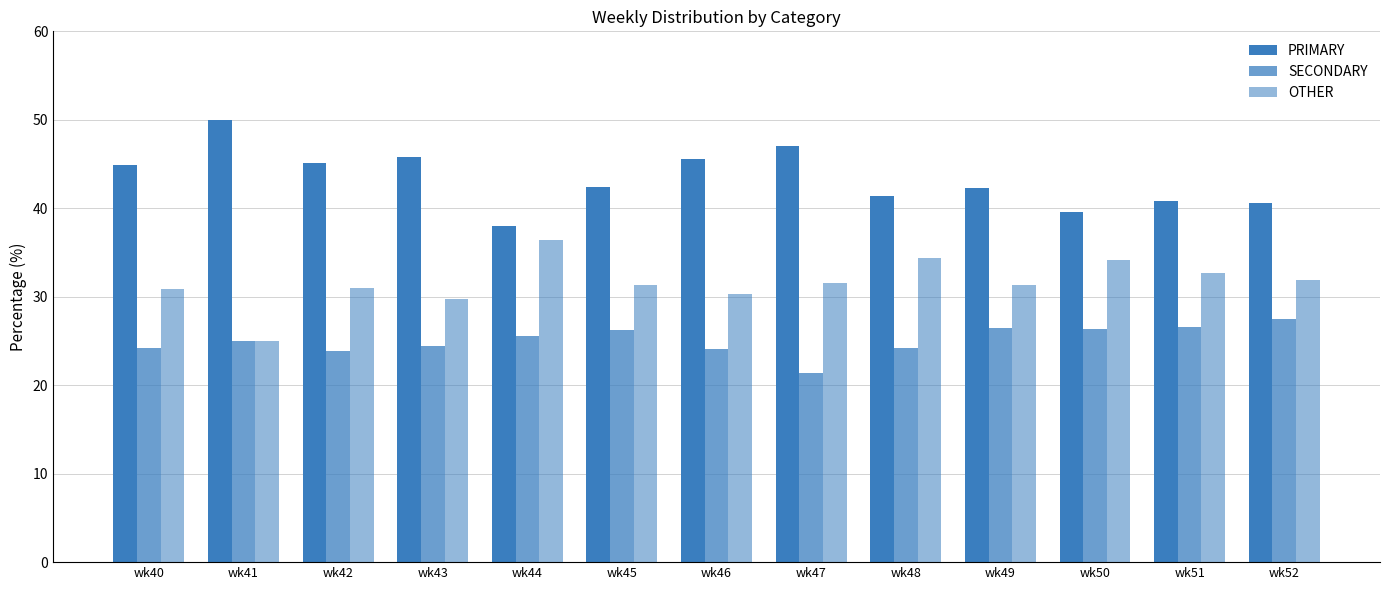

What is the value of the PRIMARY bar at the 8th from the left?

47.1